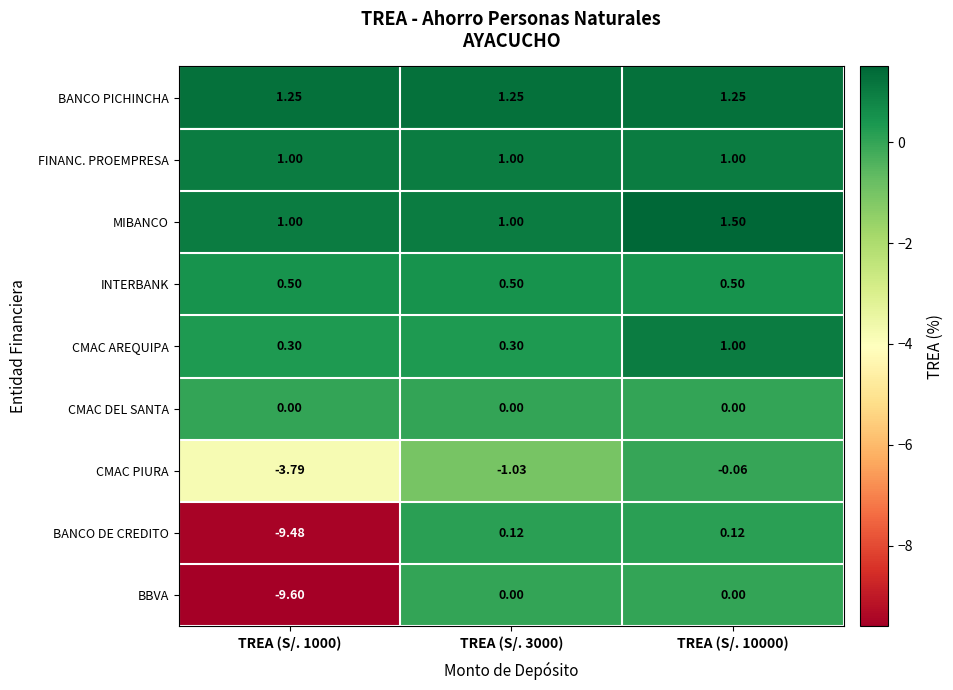

Which series has the largest total across all categories?

BANCO PICHINCHA